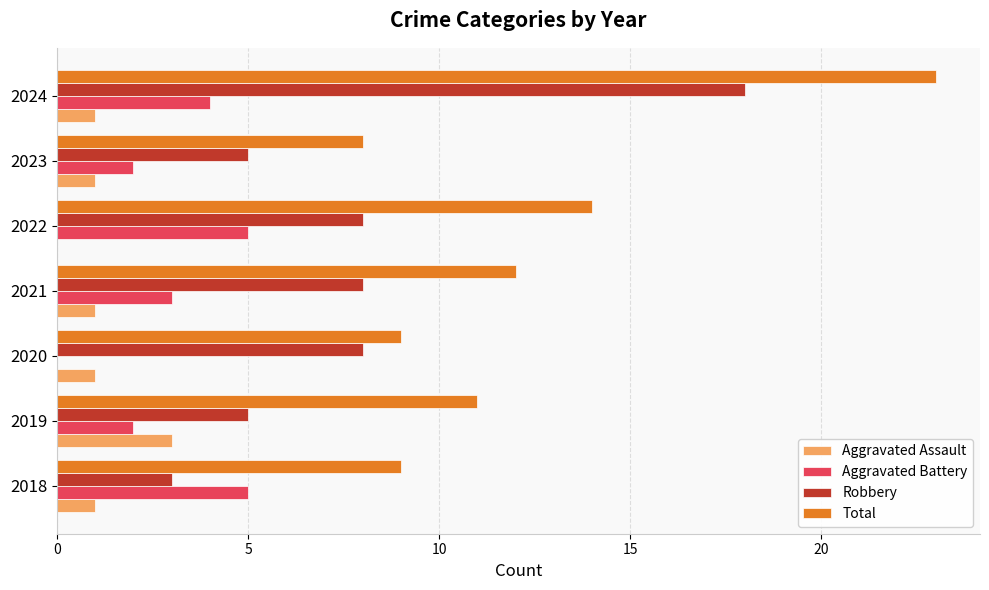

What value does the Robbery series have at 2024?

18